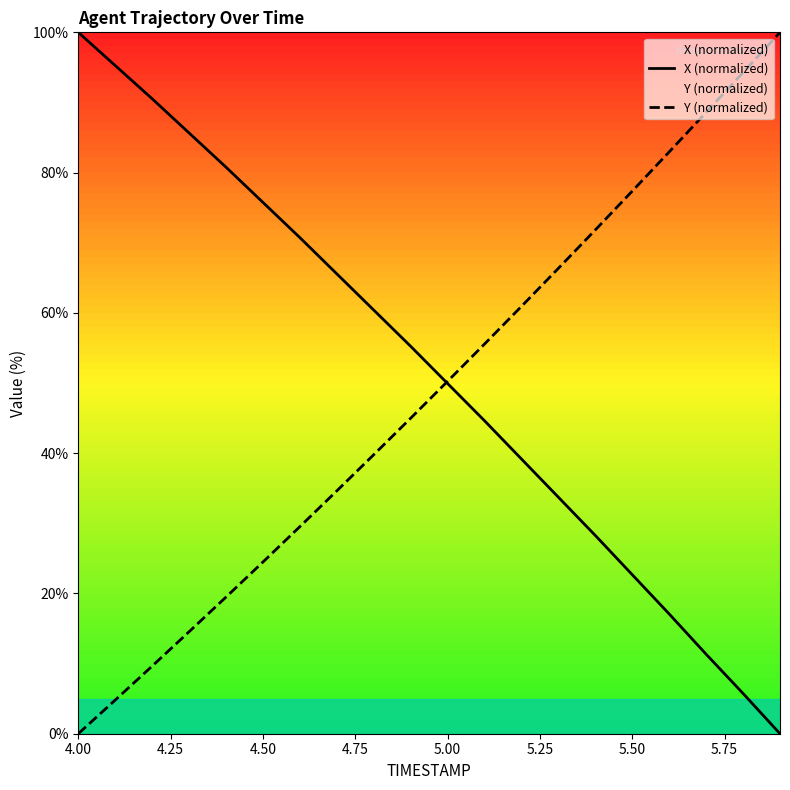

Does the chart display data point markers on the line(s)?

No